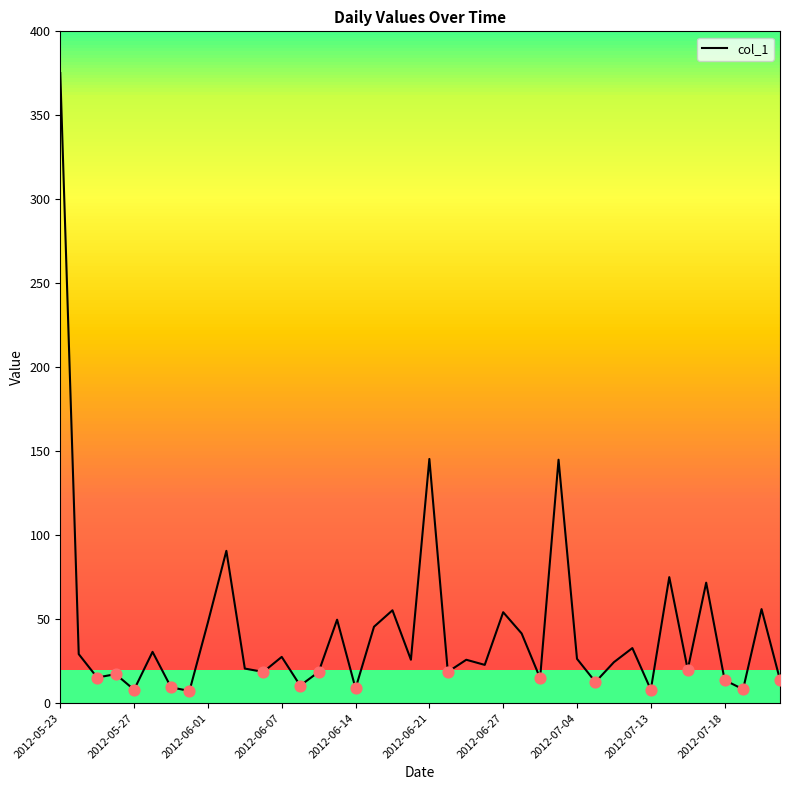

What is the difference between the maximum and minimum values?

367.9